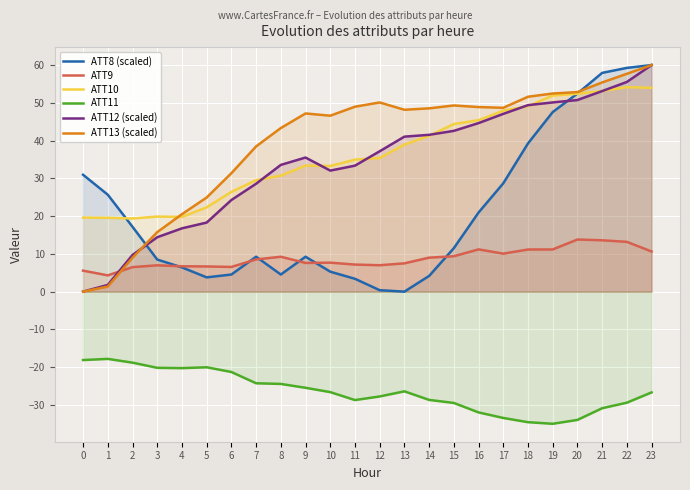

Which series has the widest spread of values?

ATT8 (scaled)